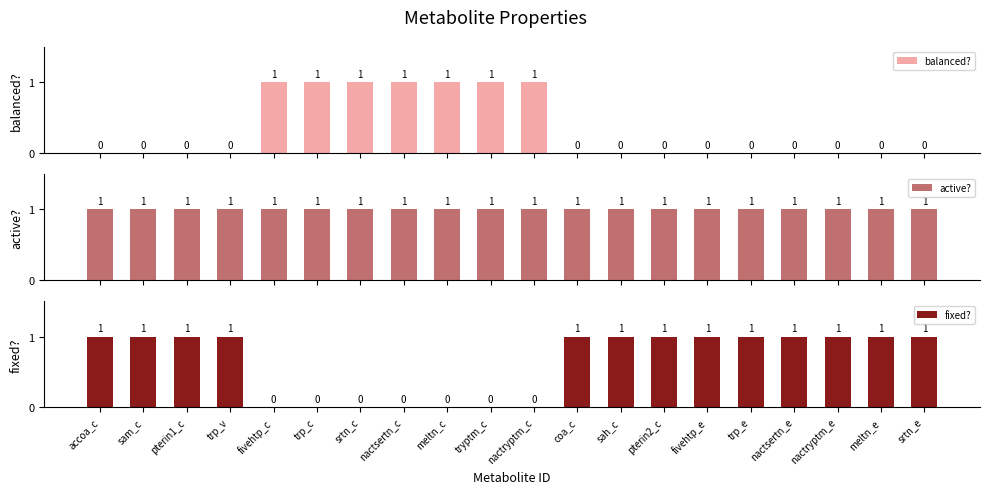

Reading left to right, list all the values displayed in this chart.

balanced?: 0	0	0	0	1	1	1	1	1	1	1	0	0	0	0	0	0	0	0	0
active?: 1	1	1	1	1	1	1	1	1	1	1	1	1	1	1	1	1	1	1	1
fixed?: 1	1	1	1	0	0	0	0	0	0	0	1	1	1	1	1	1	1	1	1